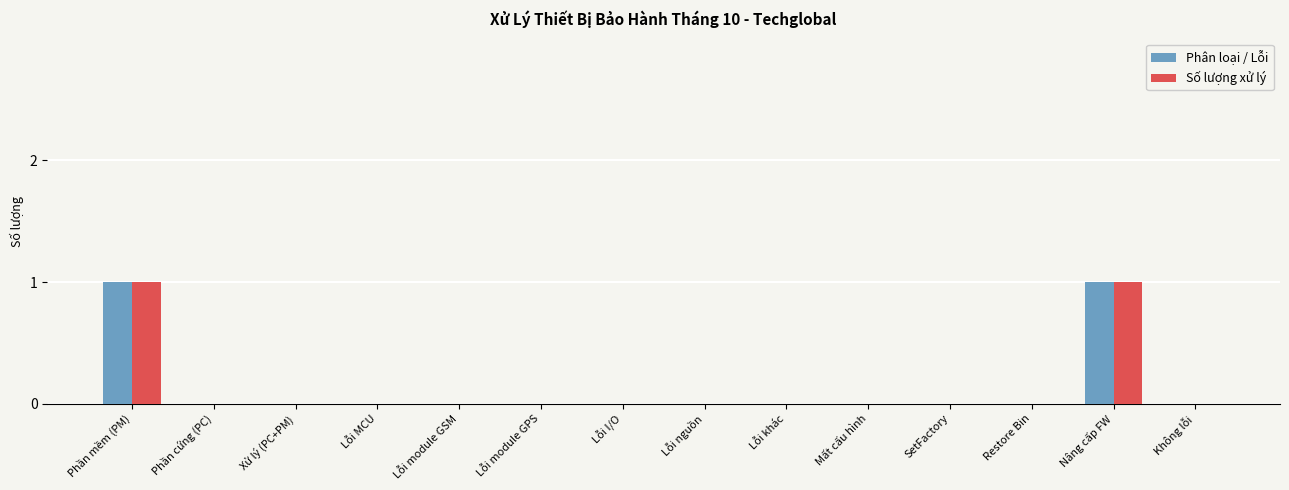

Reading right to left, transcribe all the data shown in this chart.

Phân loại / Lỗi: Không lỗi=0	Nâng cấp FW=1	Restore Bin=0	SetFactory=0	Mất cấu hình=0	Lỗi khác=0	Lỗi nguồn=0	Lỗi I/O=0	Lỗi module GPS=0	Lỗi module GSM=0	Lỗi MCU=0	Xử lý (PC+PM)=0	Phần cứng (PC)=0	Phần mềm (PM)=1
Số lượng xử lý: Không lỗi=0	Nâng cấp FW=1	Restore Bin=0	SetFactory=0	Mất cấu hình=0	Lỗi khác=0	Lỗi nguồn=0	Lỗi I/O=0	Lỗi module GPS=0	Lỗi module GSM=0	Lỗi MCU=0	Xử lý (PC+PM)=0	Phần cứng (PC)=0	Phần mềm (PM)=1